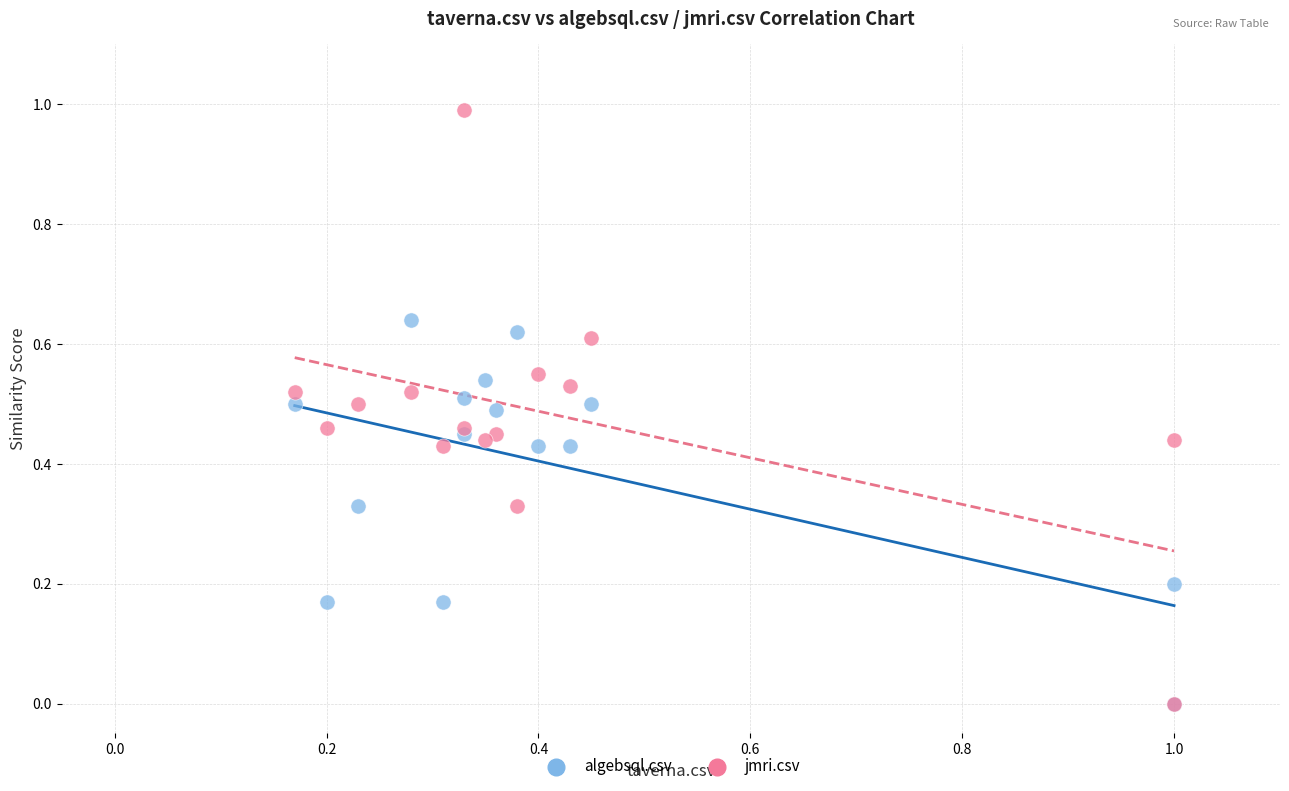

Which series reaches the maximum Y coordinate?

jmri.csv